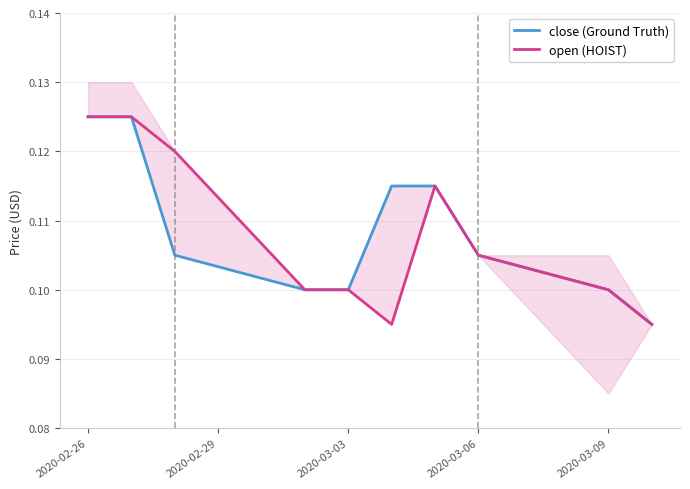

The open (HOIST) series shows 0.1 at 2020-02-26. True or false?

True